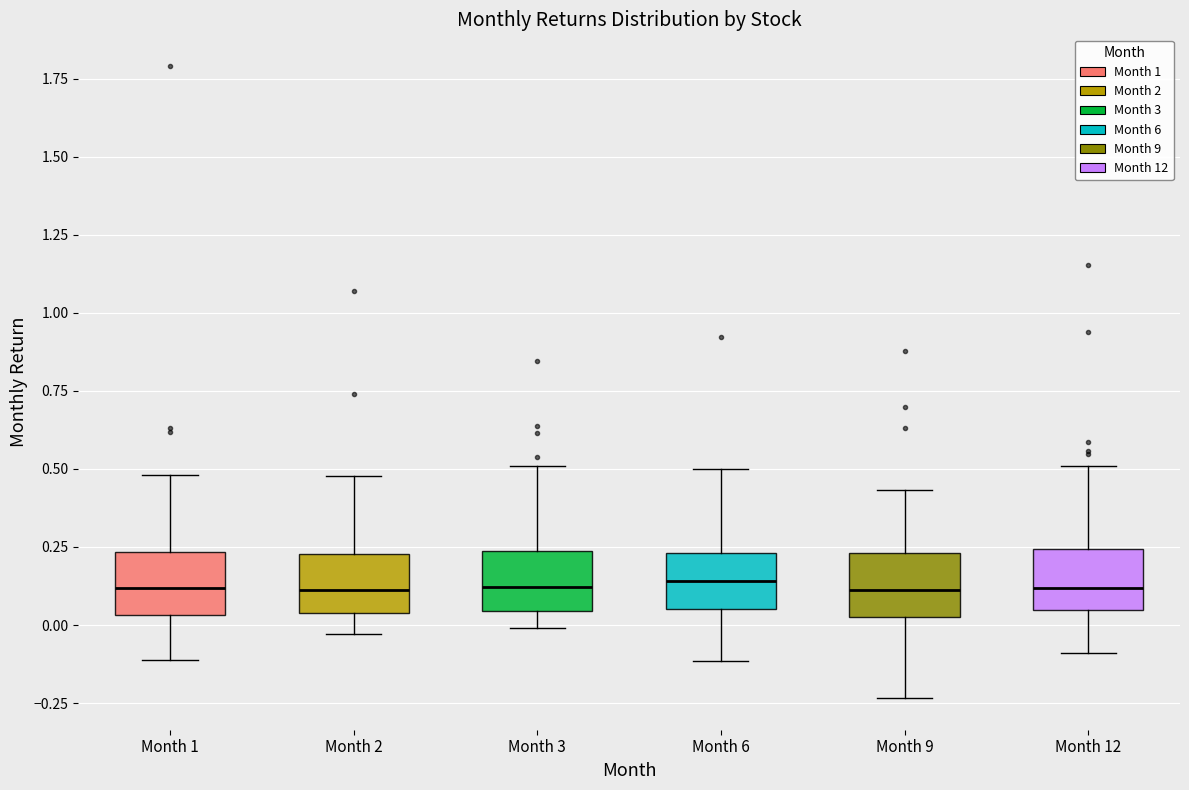

Where does the lower whisker of the box for Month 6 end on the y-axis? The values are not printed on the chart, so give them approximately, as read against the axis.

-0.10